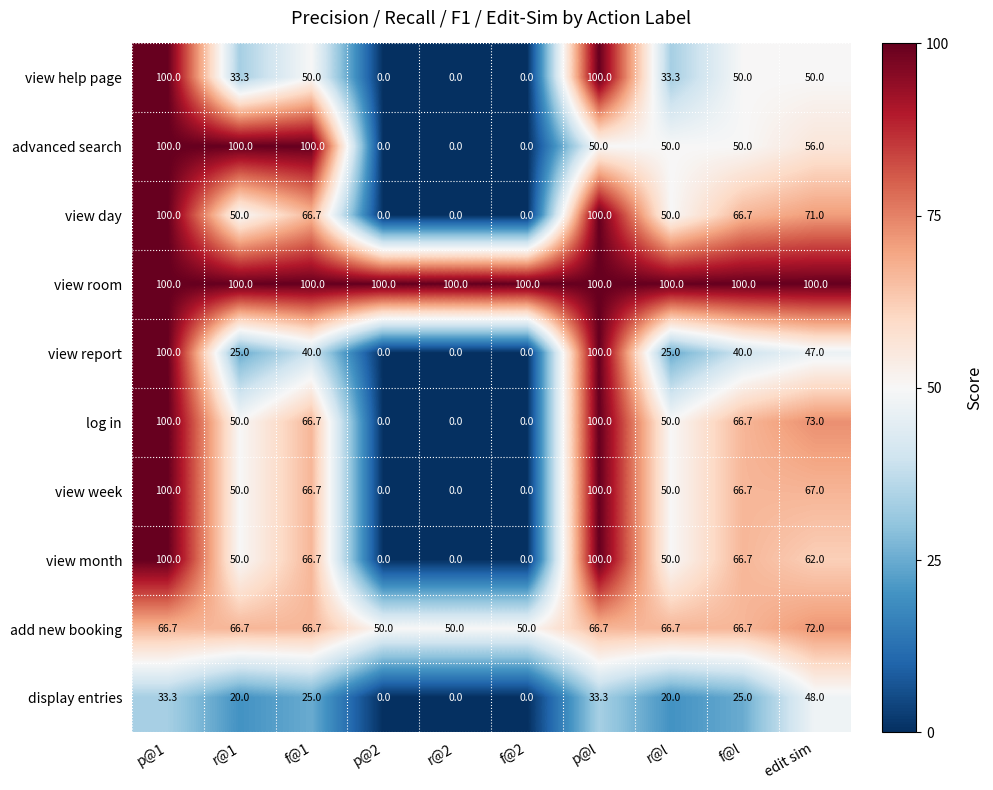

Between p@l and f@l, which series saw the biggest shift?

view report